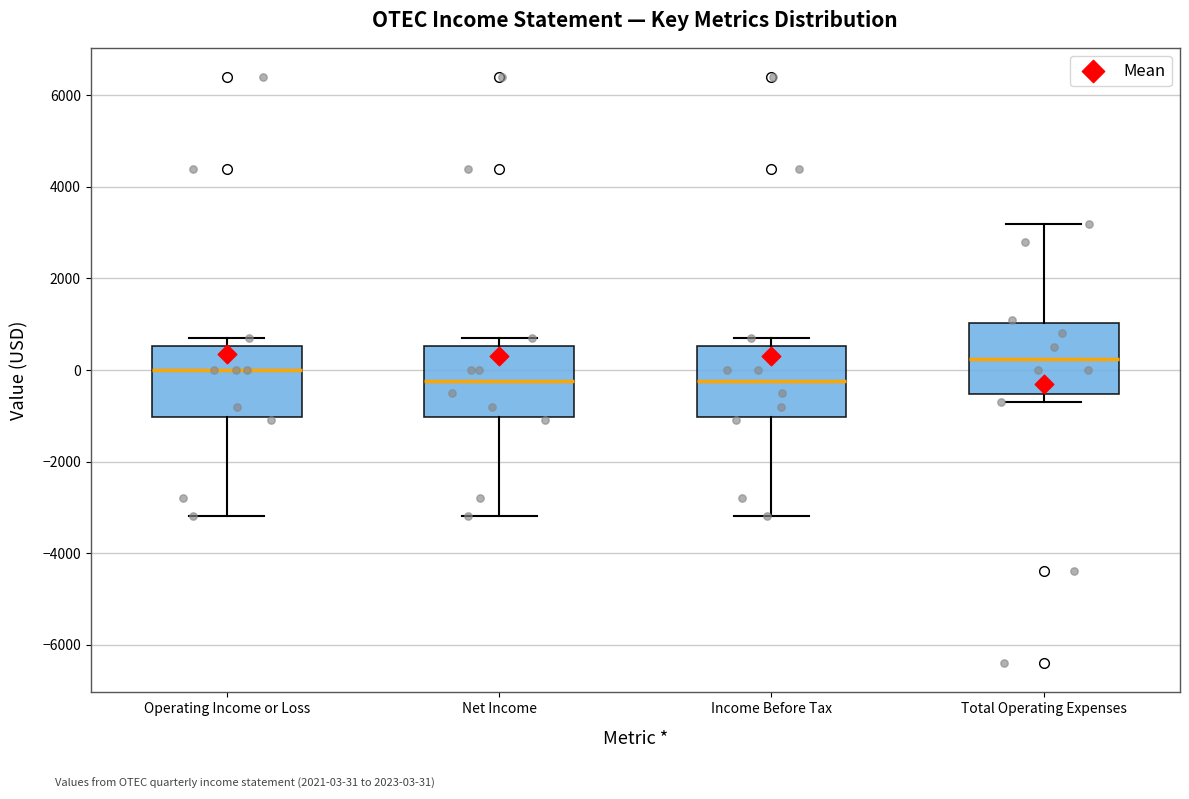

Reading left to right, read every box against the y-axis: the position of its median line, the range the box covers, and the ends of its whiskers. The values are not printed on the chart, so give them approximately, as read against the axis.

Operating Income or Loss: median 0, box -1000 to 600, whiskers -3200 to 800
Net Income: median -200, box -1000 to 600, whiskers -3200 to 800
Income Before Tax: median -200, box -1000 to 600, whiskers -3200 to 800
Total Operating Expenses: median 200, box -600 to 1000, whiskers -600 (just below the box's lower edge) to 3200